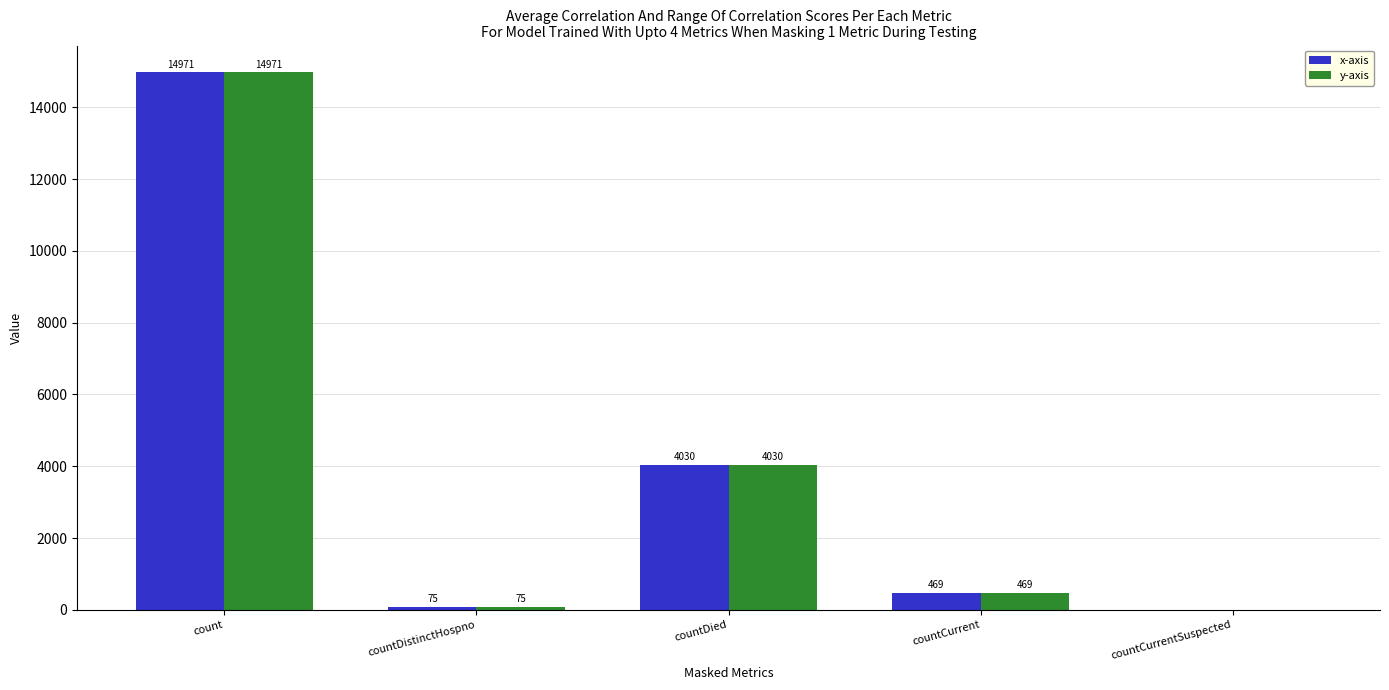

The value of y-axis at countDied is 2092. True or false?

False